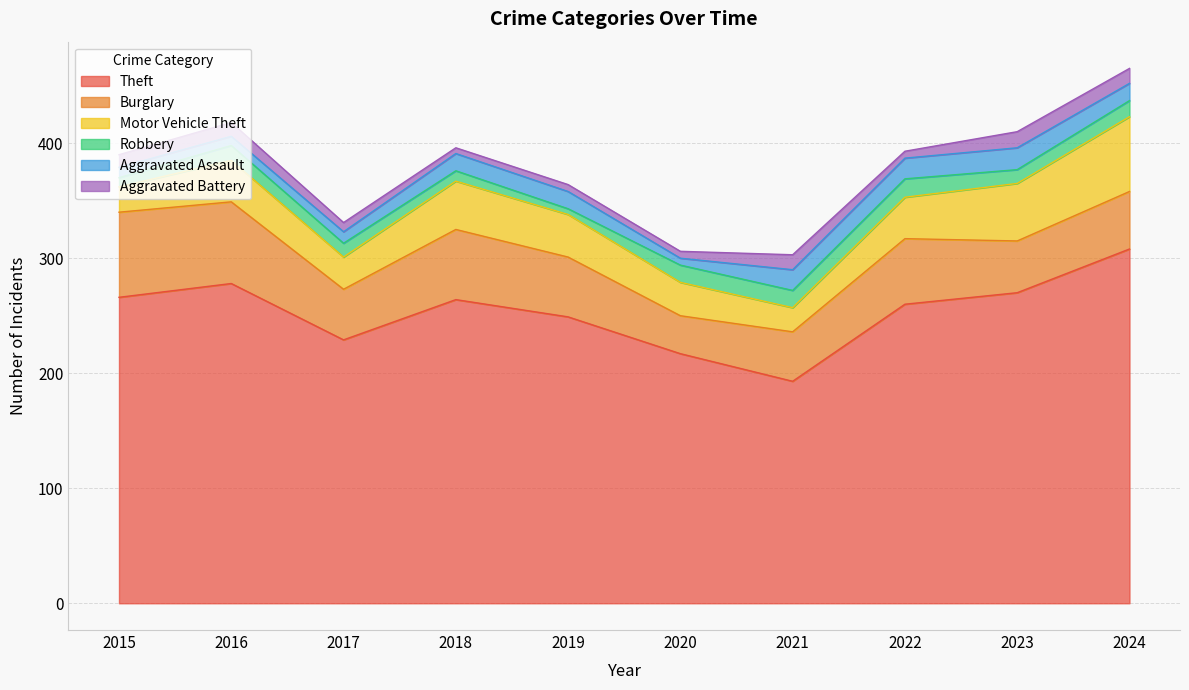

True or false: Aggravated Assault has more than 1 points higher than both neighbors.

False